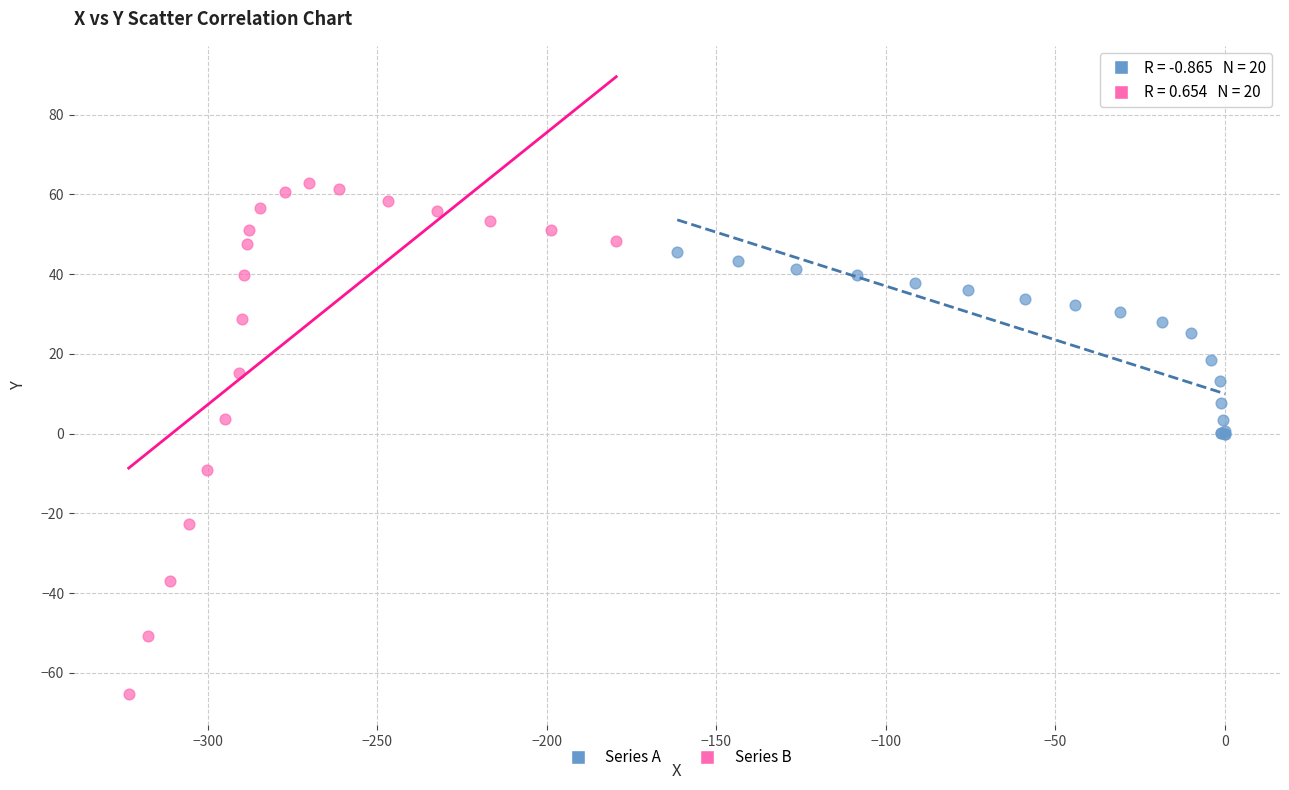

Which series reaches the minimum Y coordinate?

Series B